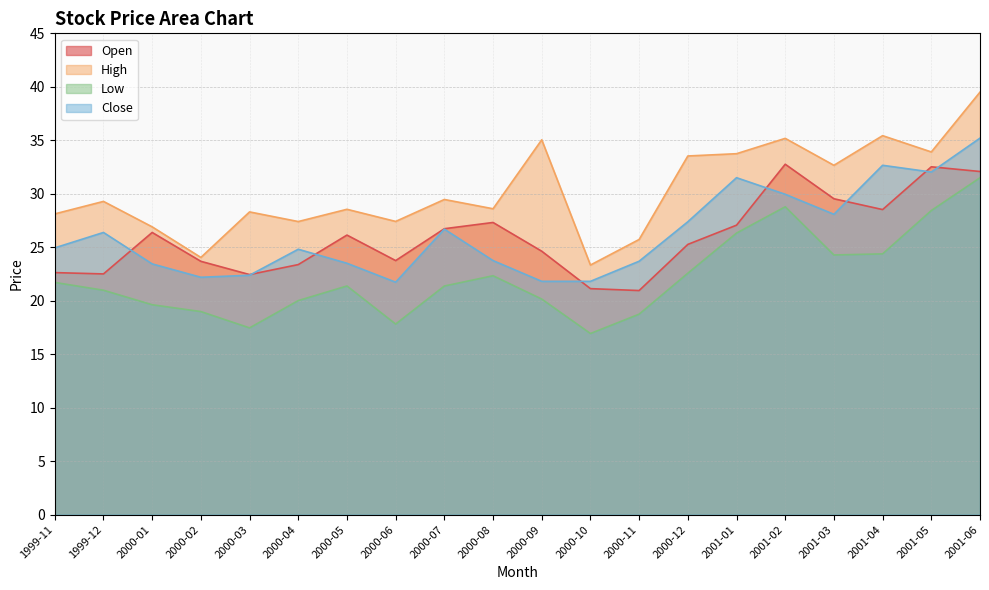

True or false: Close has a value of 32.8 at 2000-08.

False